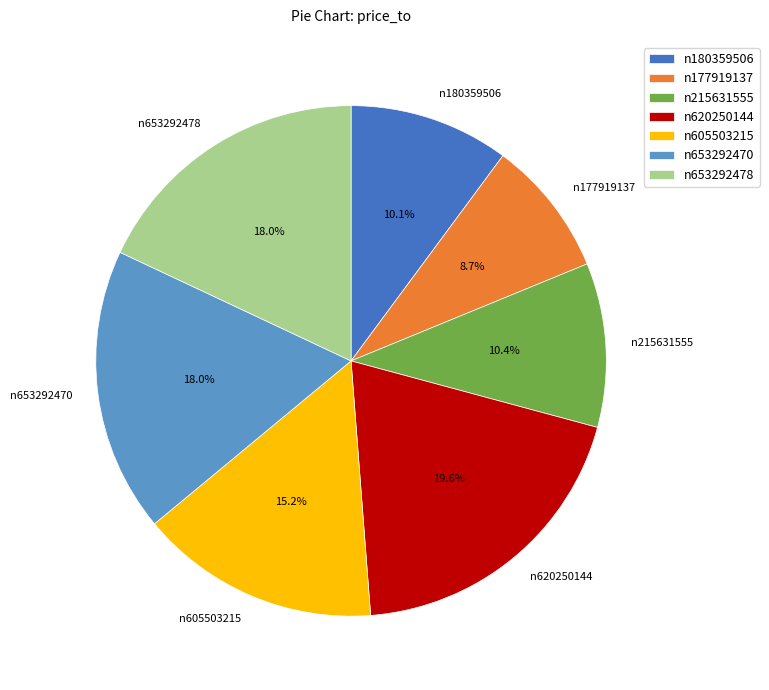

To the nearest percent, what is the difference between the largest and smallest slice percentages?

11%